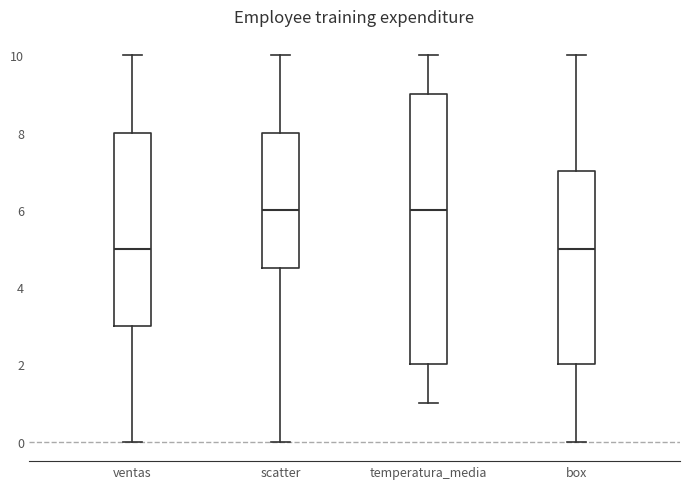

Reading left to right, transcribe this box plot: for each box, give where its median line is, the range the box spans, and where its two whiskers end, as read against the y-axis. The values are not printed on the chart, so give them approximately, as read against the axis.

ventas: median 5.0, box 3.0 to 8.0, whiskers 0.0 to 10.0
scatter: median 6.0, box 4.6 to 8.0, whiskers 0.0 to 10.0
temperatura_media: median 6.0, box 2.0 to 9.0, whiskers 1.0 to 10.0
box: median 5.0, box 2.0 to 7.0, whiskers 0.0 to 10.0